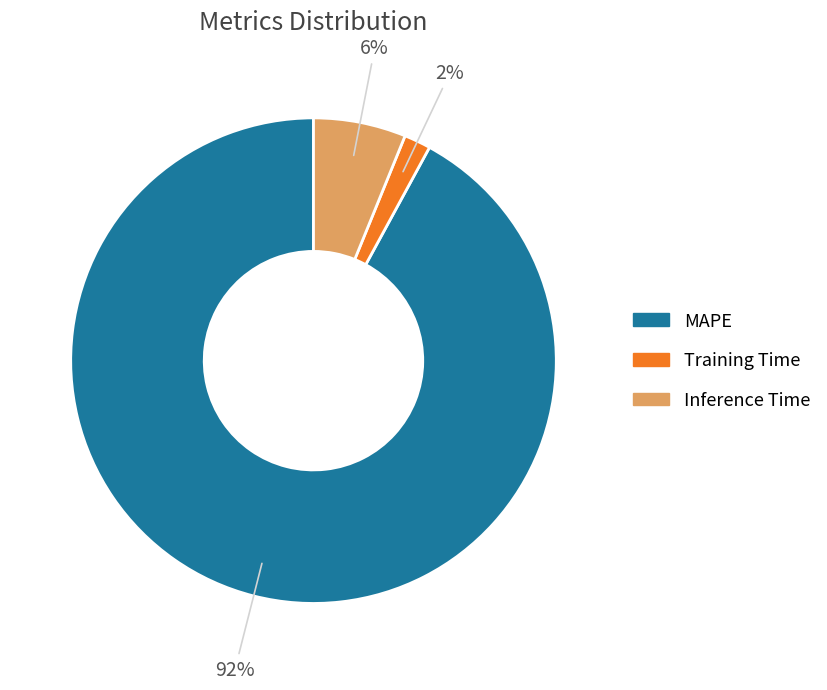

What percentage is the Training Time slice, to the nearest percent?

2%